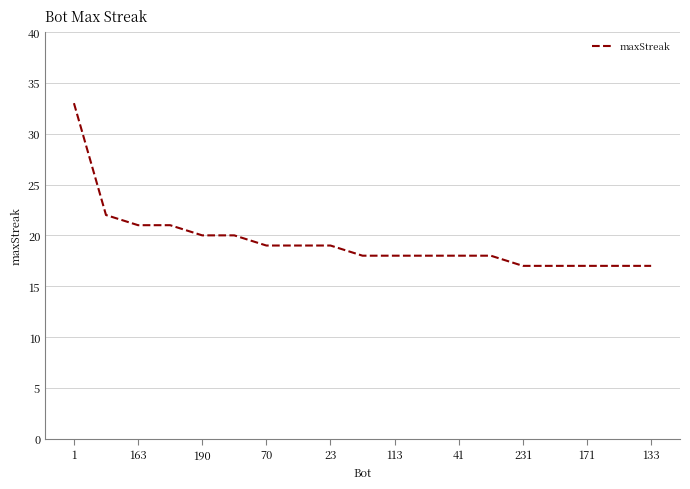

What is the difference between the maximum and minimum values?

16